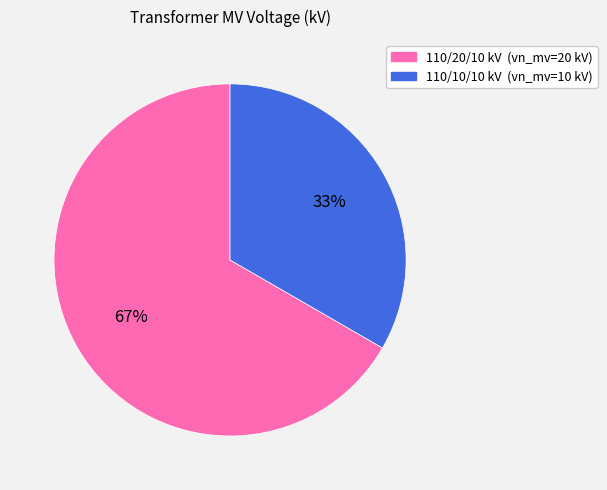

Between 110/10/10 kV (vn_mv=10 kV) and 110/20/10 kV (vn_mv=20 kV), which is larger?

110/20/10 kV (vn_mv=20 kV)